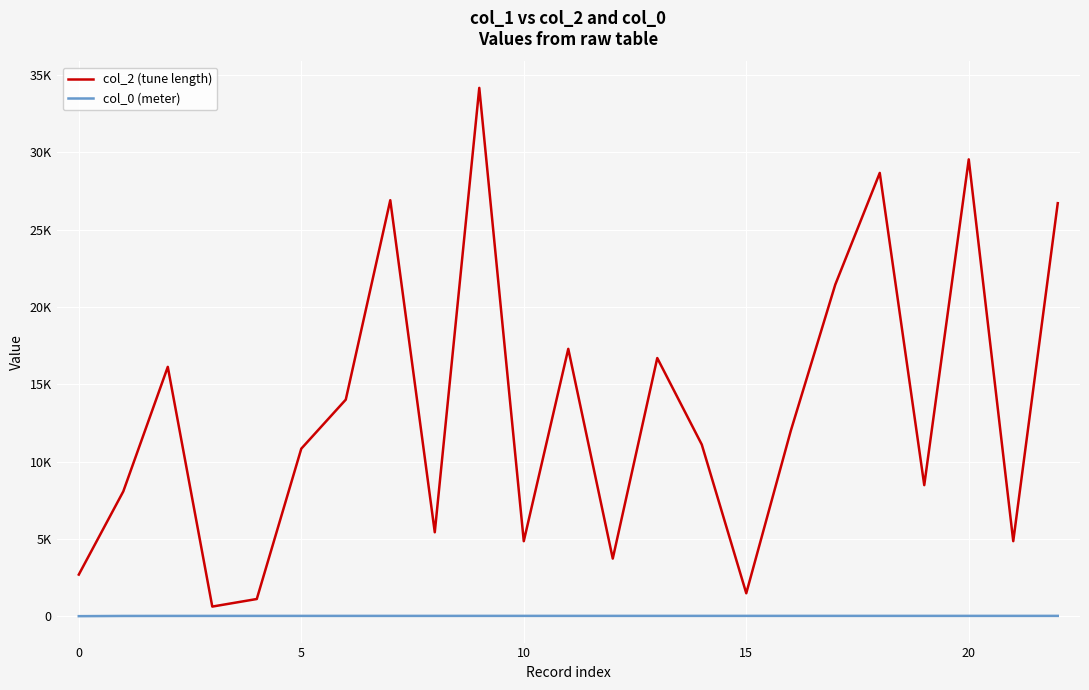

Which series has the largest range (max minus min)?

col_2 (tune length)